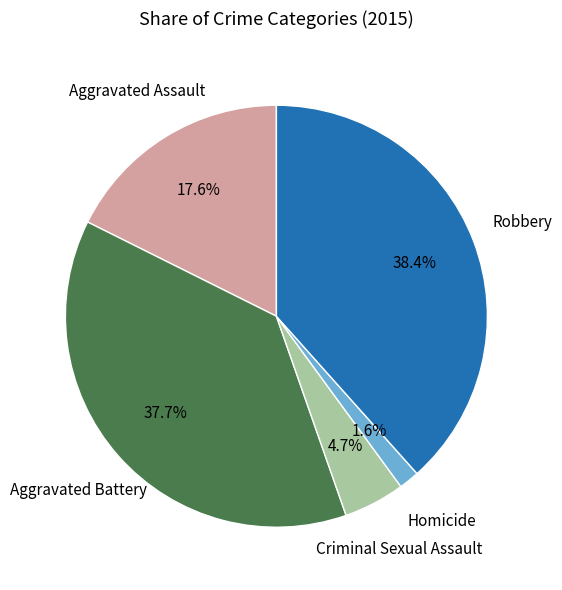

Is there any slice that represents more than half of the pie?

No